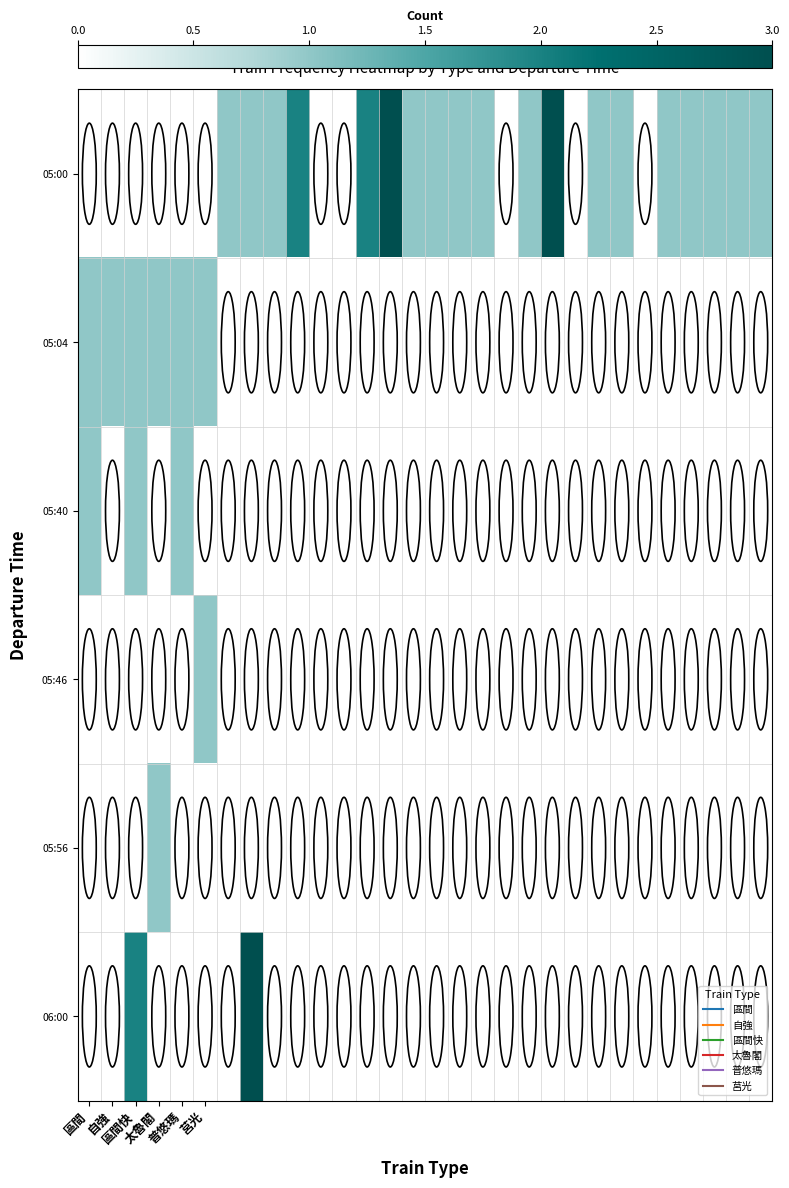

Which series has the largest range (max minus min)?

05:00